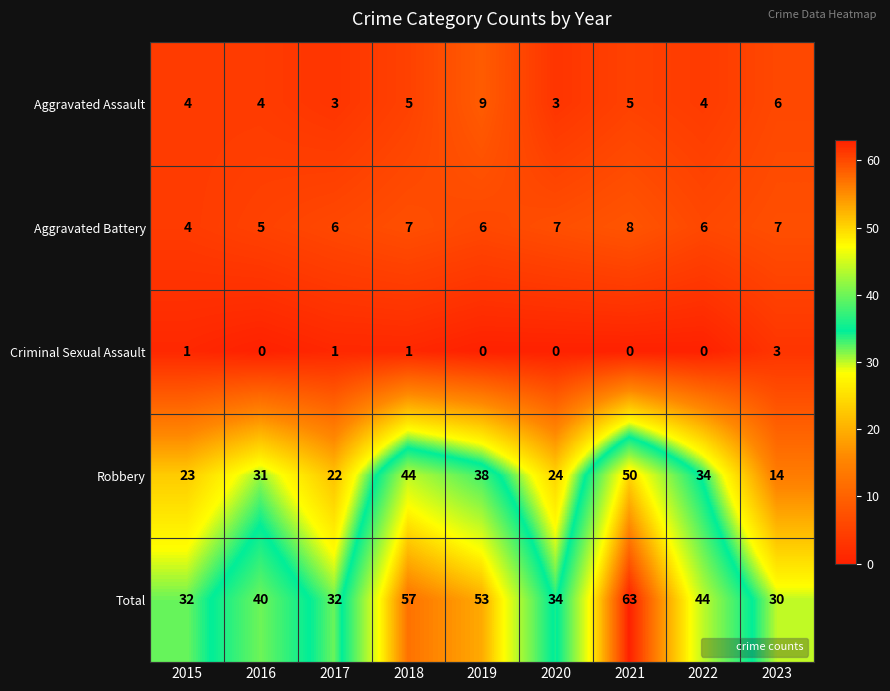

At which category does the chart reach its peak across all series?

2021